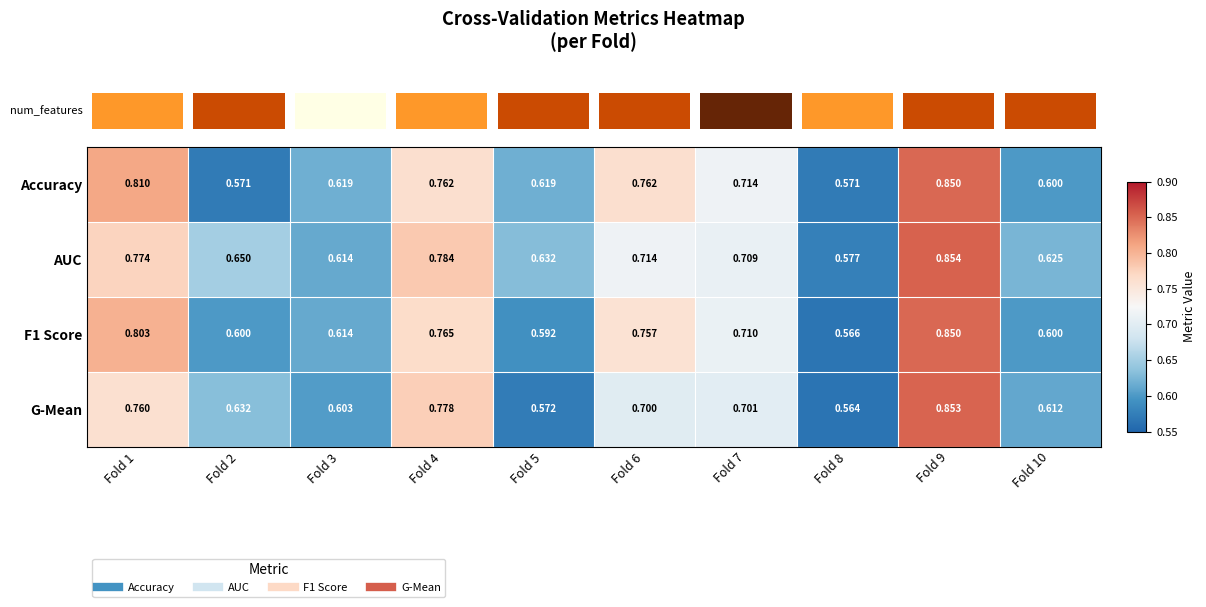

Which series has the largest total across all categories?

AUC